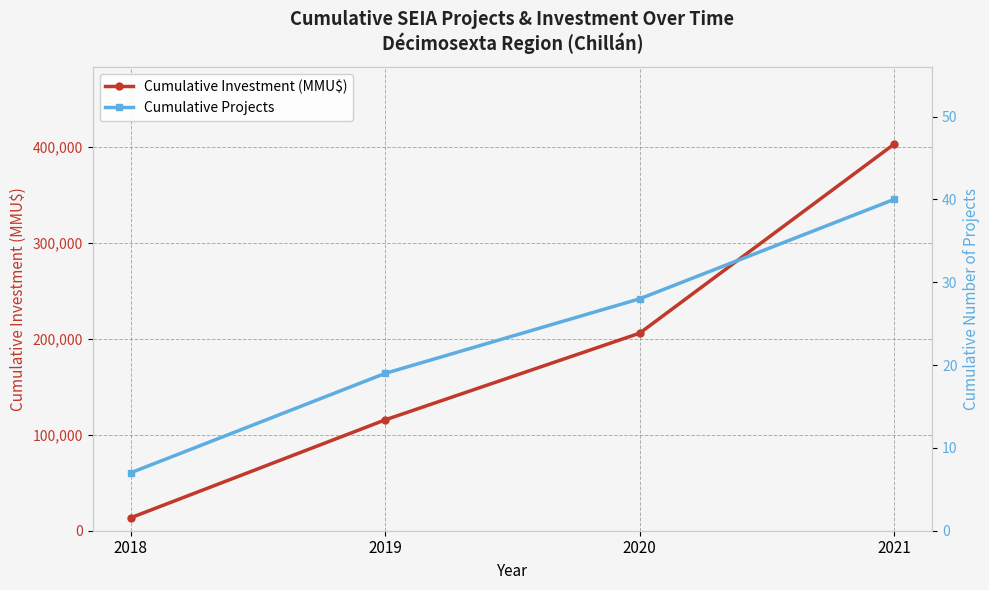

How many Cumulative Projects values are between 19 and 40?

3